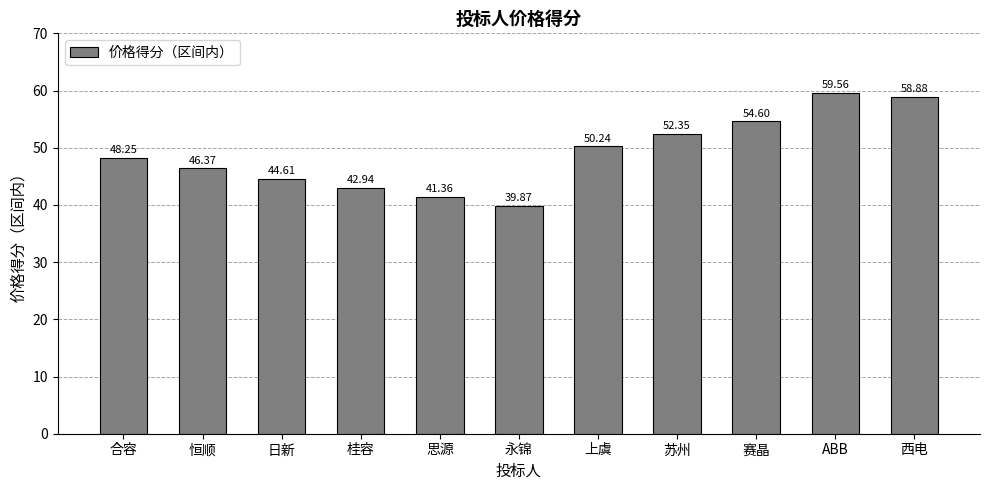

Which category has the lowest value across all series?

永锦